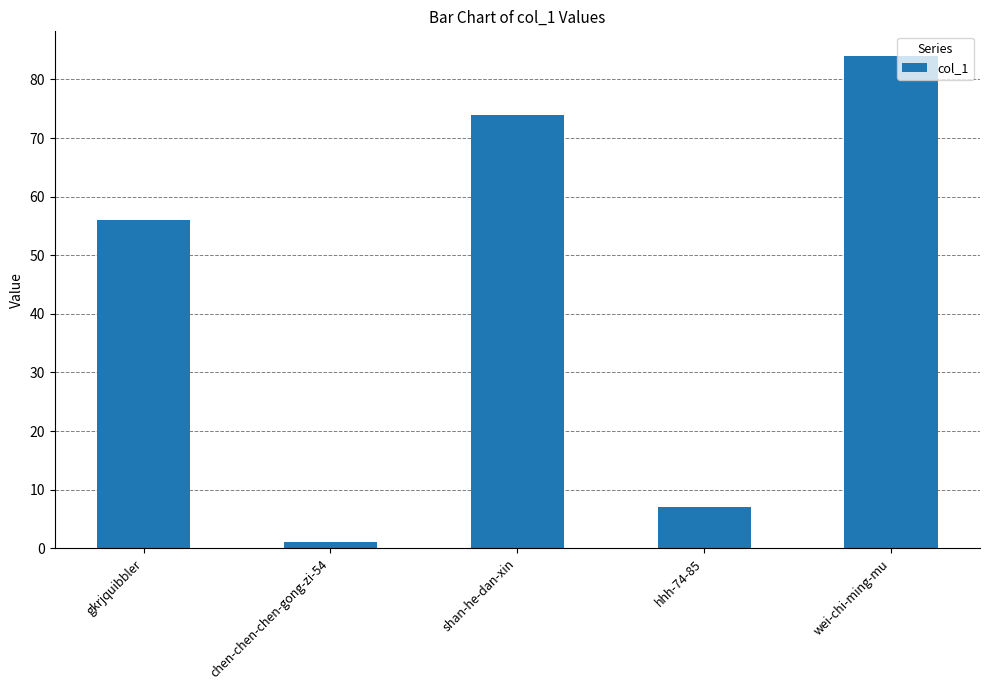

Reading left to right, transcribe all the data shown in this chart.

56	1	74	7	84